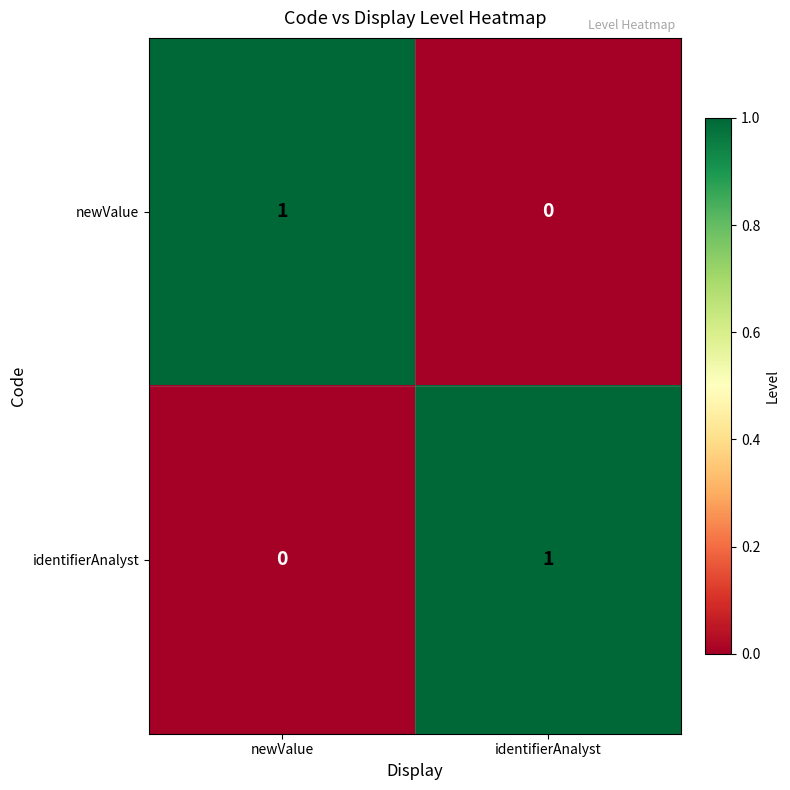

At how many categories does at least one series exceed 0?

2